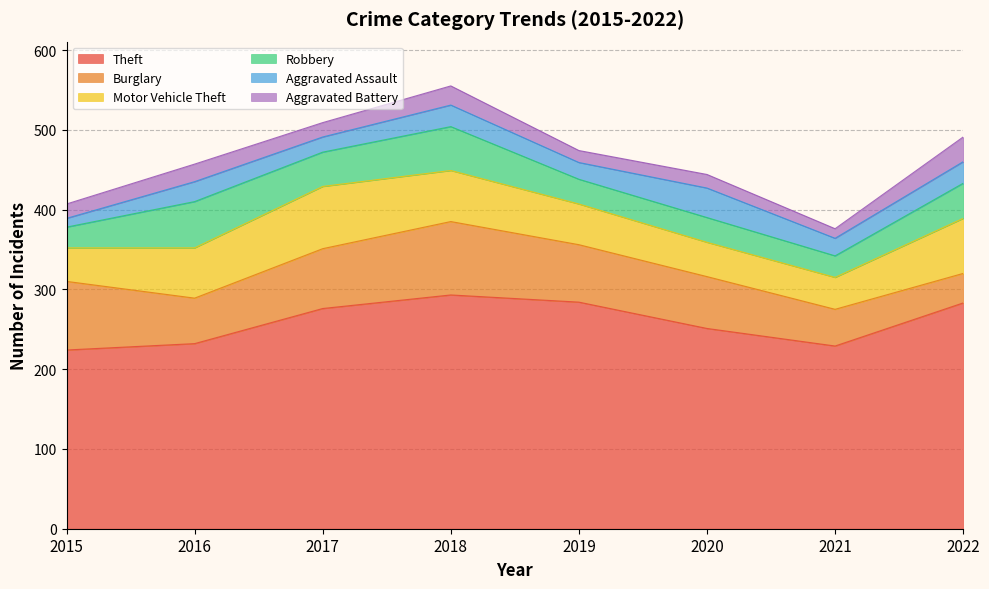

What is the value of the Robbery point at the 7th from the left?

27